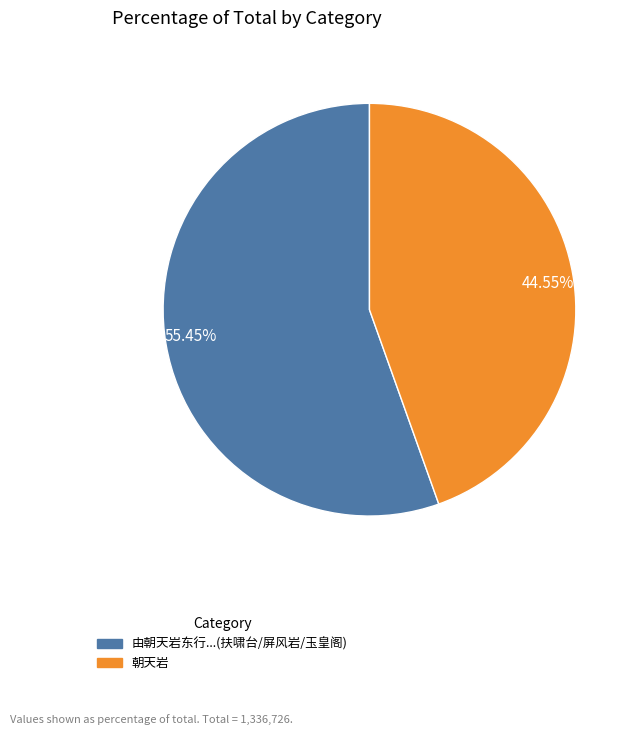

Does any single category account for the majority?

Yes